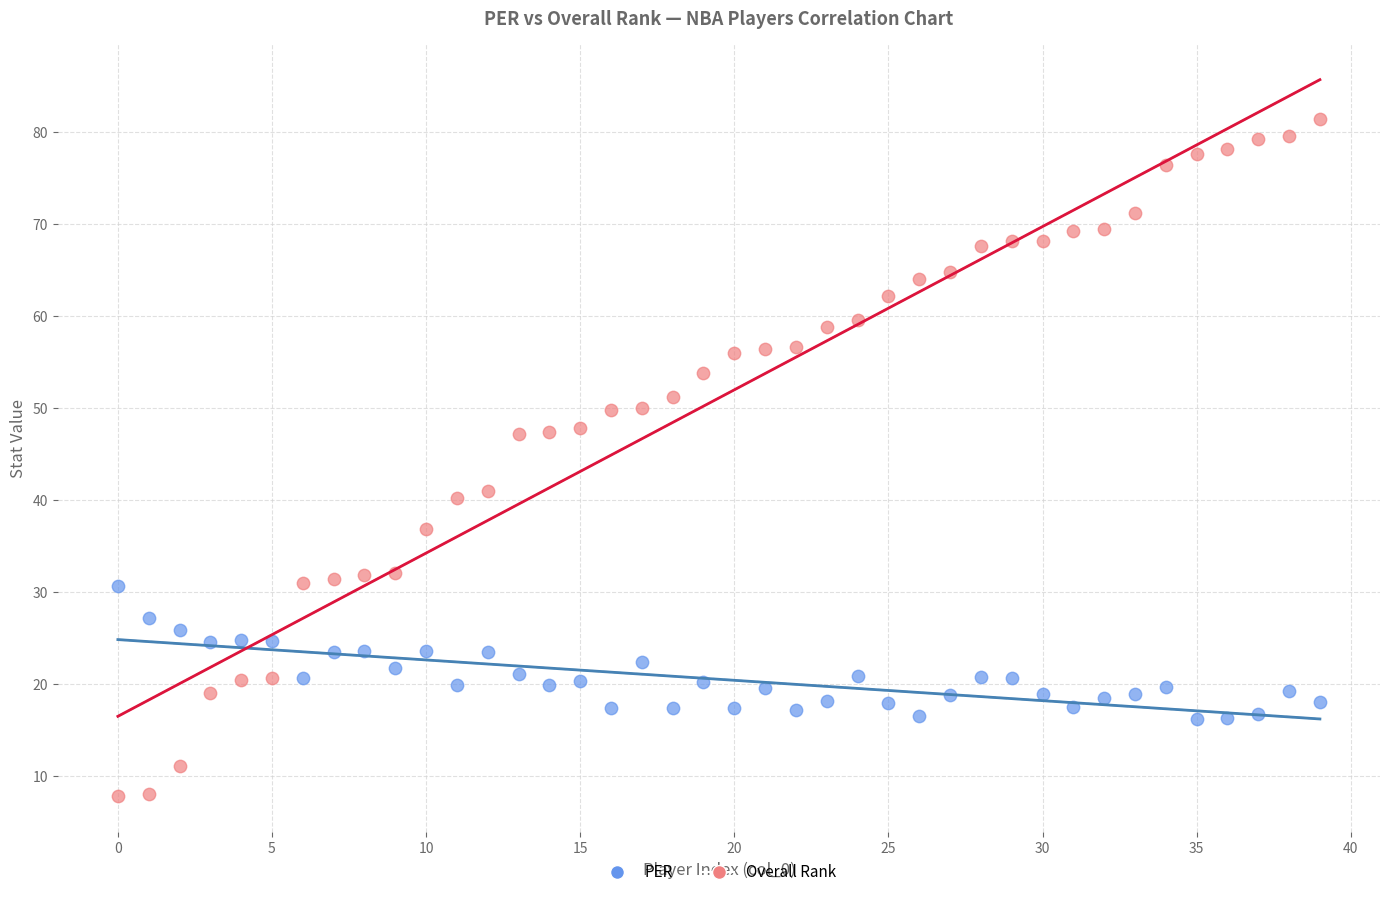

What are all the series names shown in the legend?

PER, Overall Rank